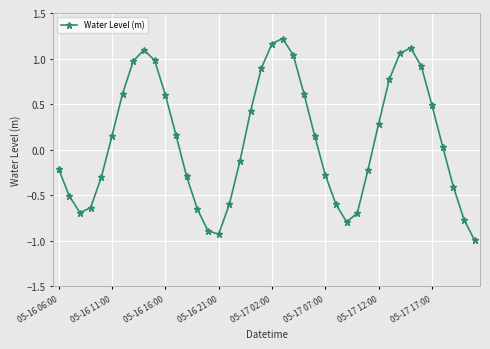

What is the sum of all values?

4.1